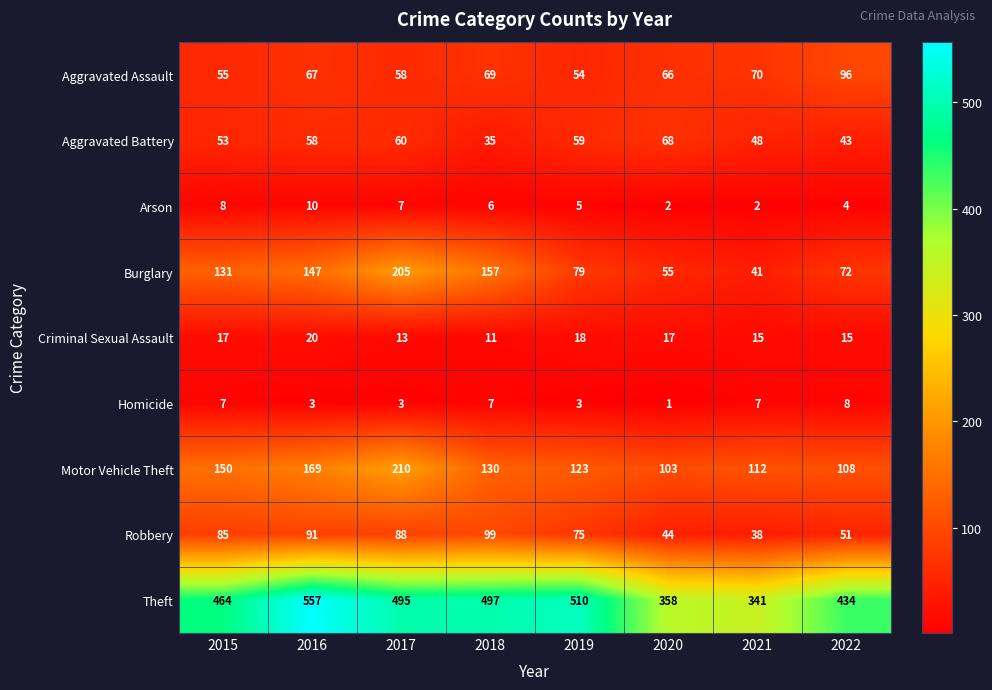

What is the minimum value for Aggravated Assault?

54